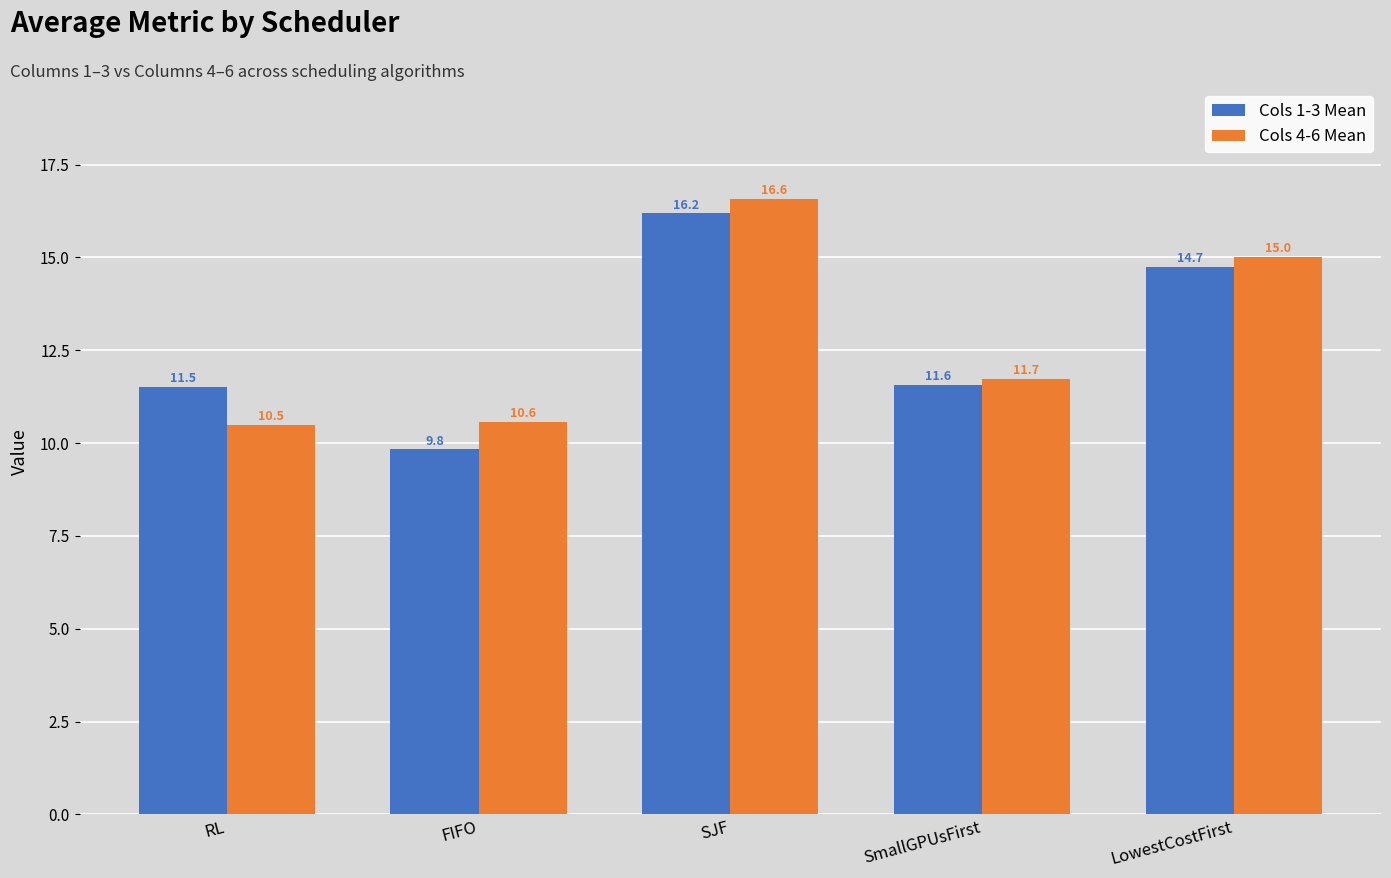

What value does the Cols 4-6 Mean series have at FIFO?

10.6